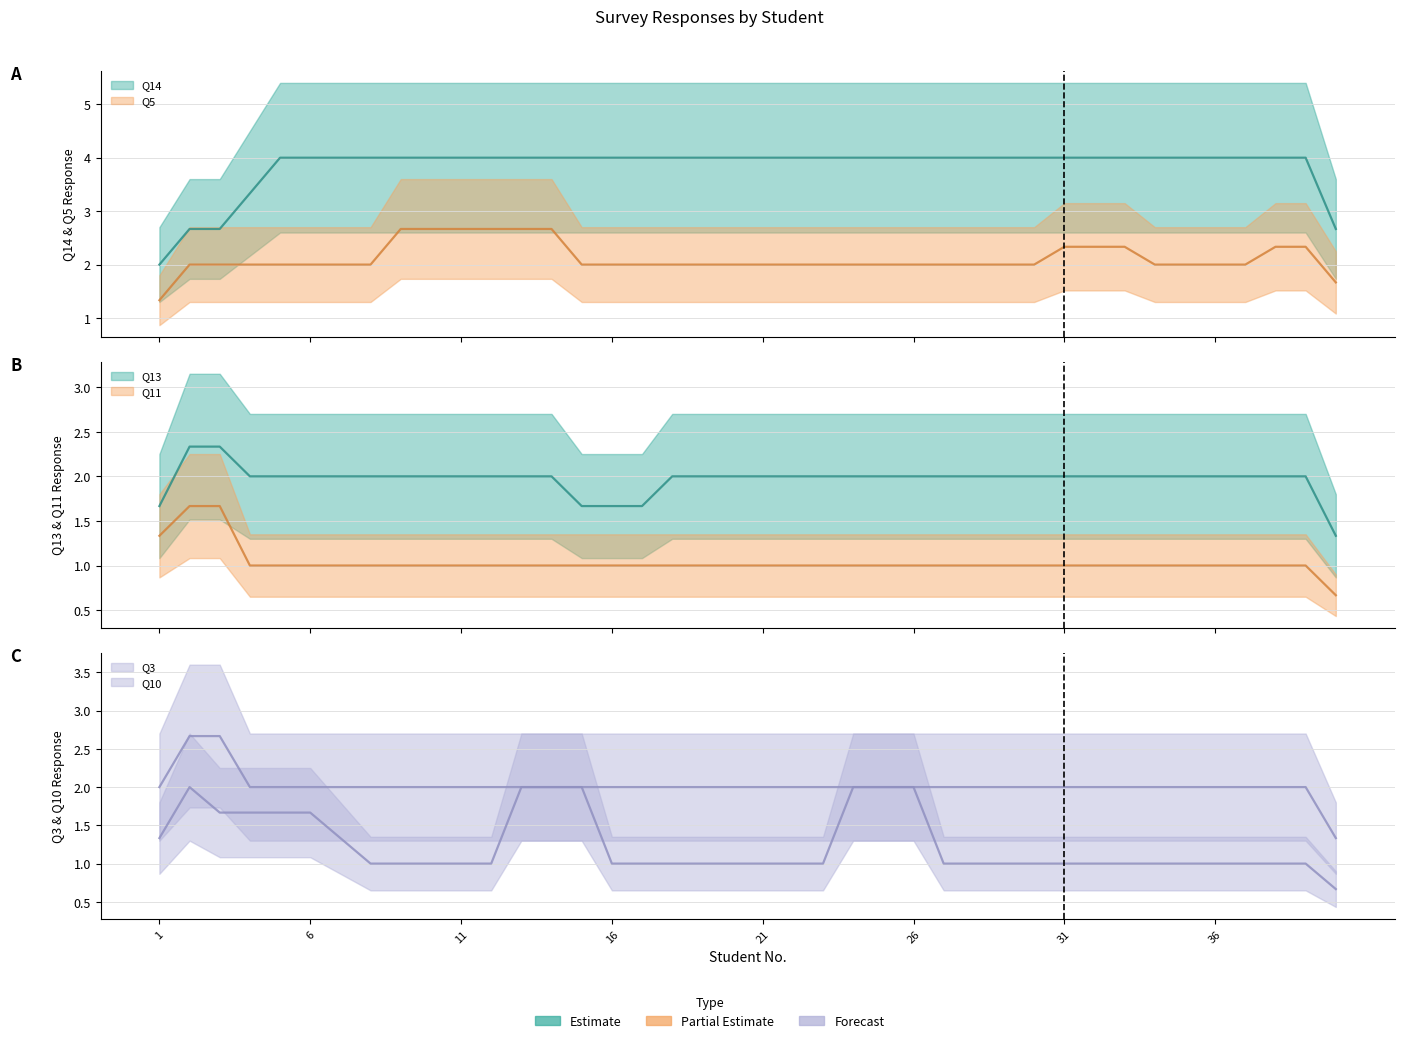

What are all the series names shown in the legend?

Q3, Q5, Q11, Q13, Q14, Q10